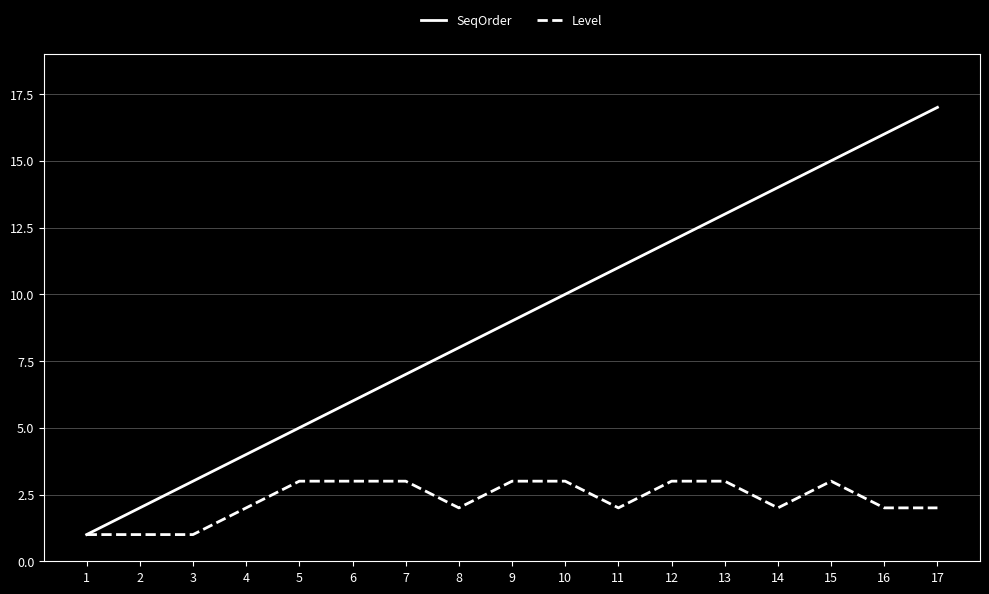

What is the highest value of the SeqOrder series?

17